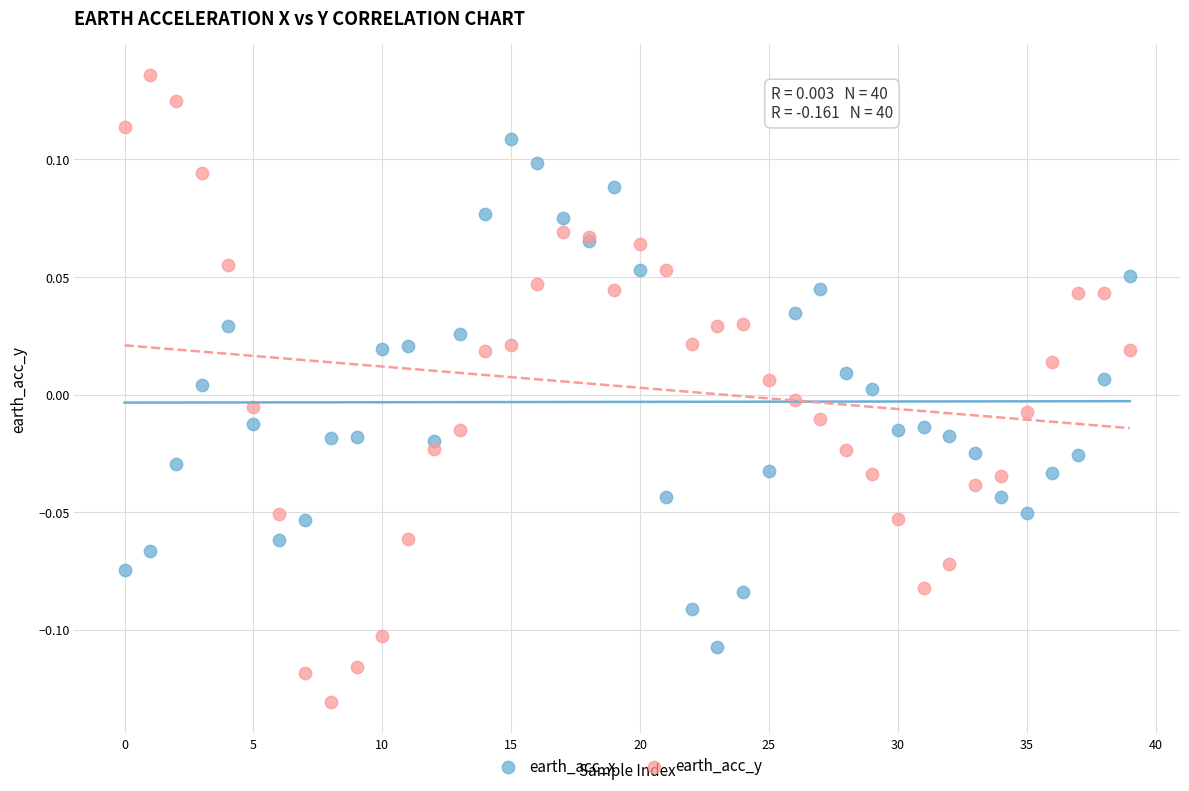

Which series reaches the minimum Y coordinate?

earth_acc_y